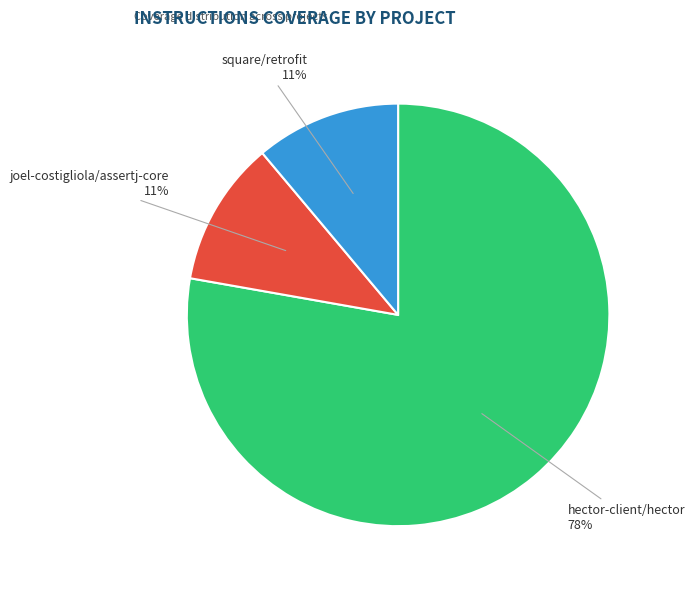

Does square/retrofit represent more than half of the total?

No